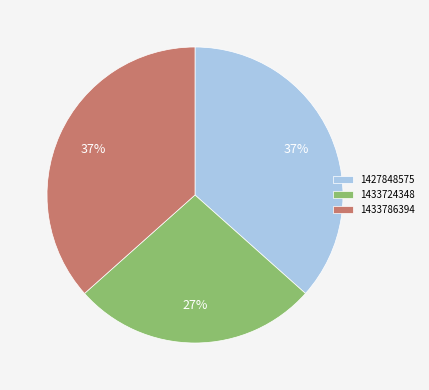

Does 1427848575 account for over 50% of the chart?

No